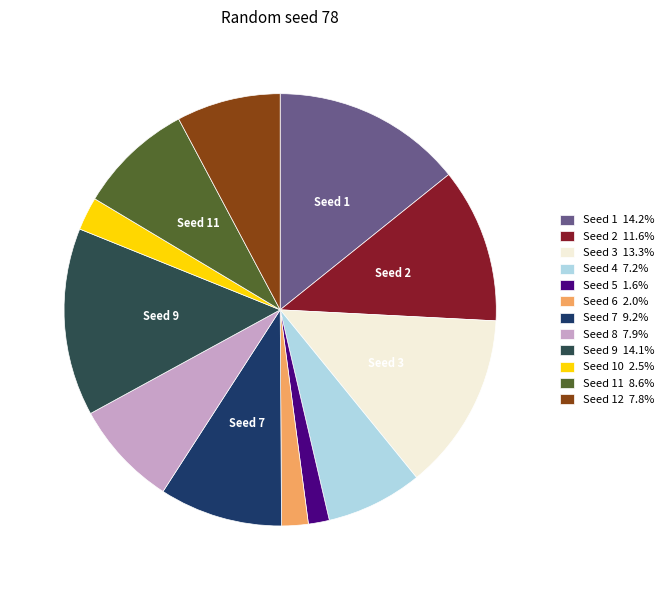

How many slices are in this pie chart?

12